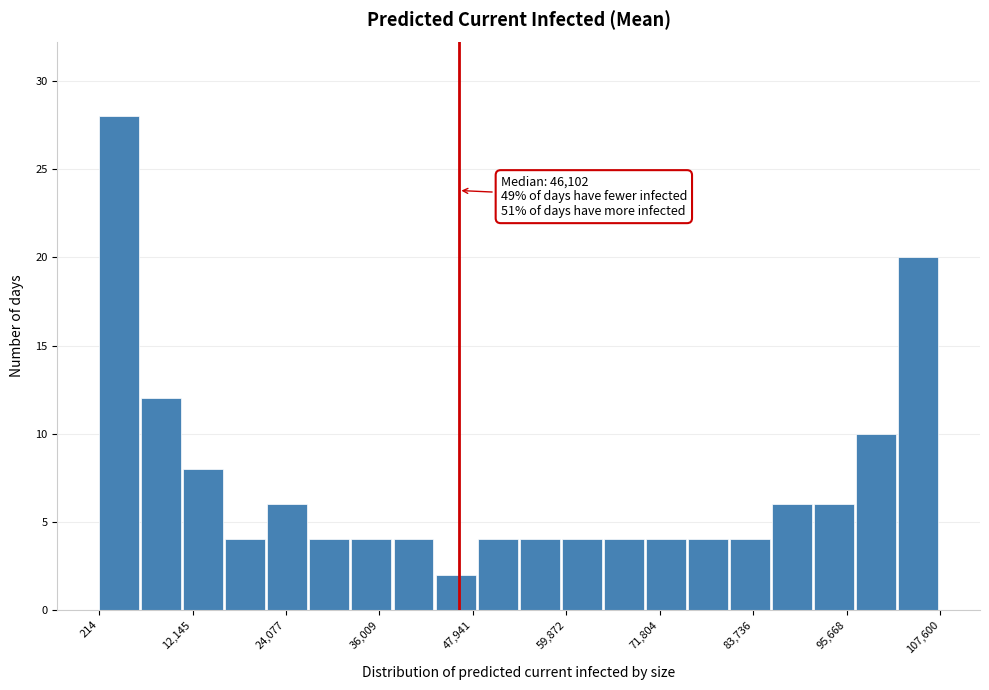

Read against the x-axis, roughly where is the centre of the tallest bar?

2000